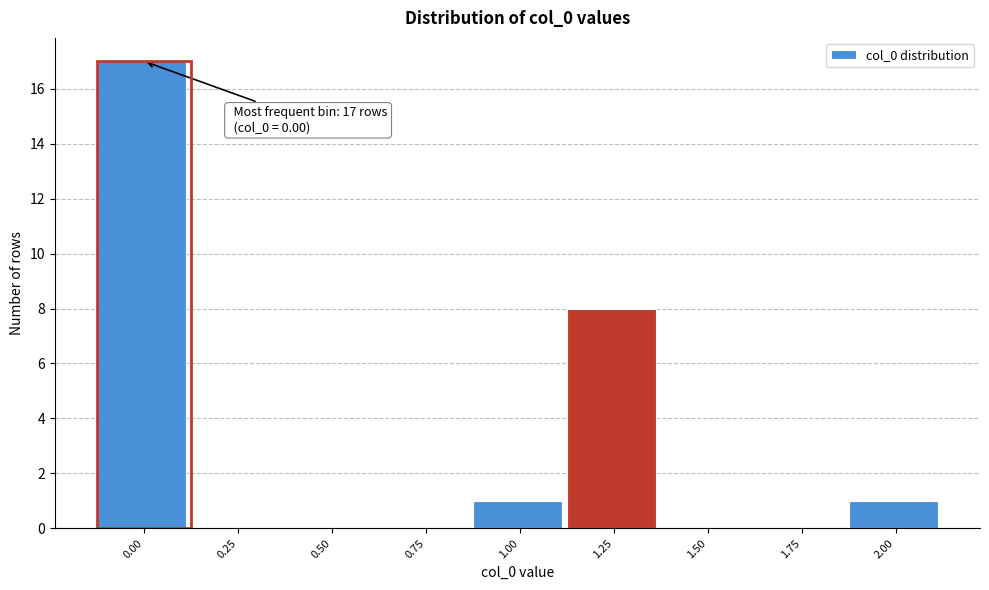

Reading left to right, extract all data points from this chart.

0.00=17	0.25=0	0.50=0	0.75=0	1.00=1	1.25=8	1.50=0	1.75=0	2.00=1